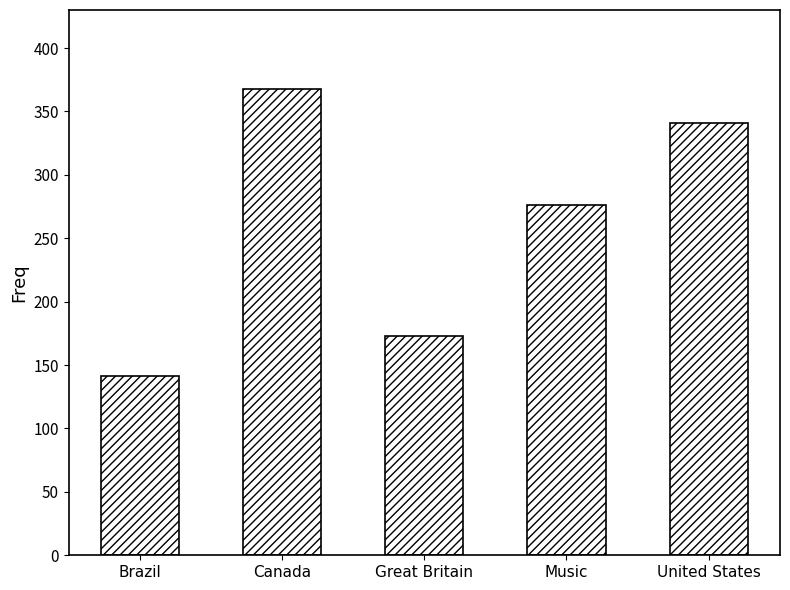

Does the chart contain stacked bars?

No